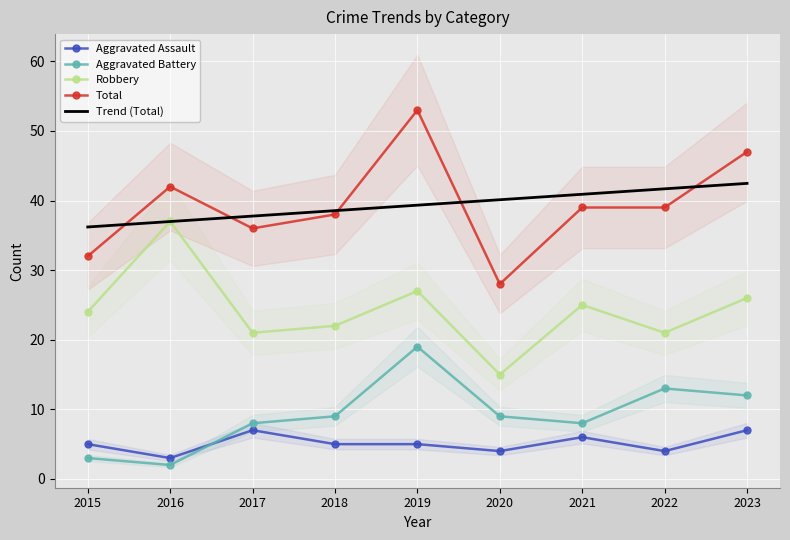

Where does the Aggravated Assault series first go above 5?

2017